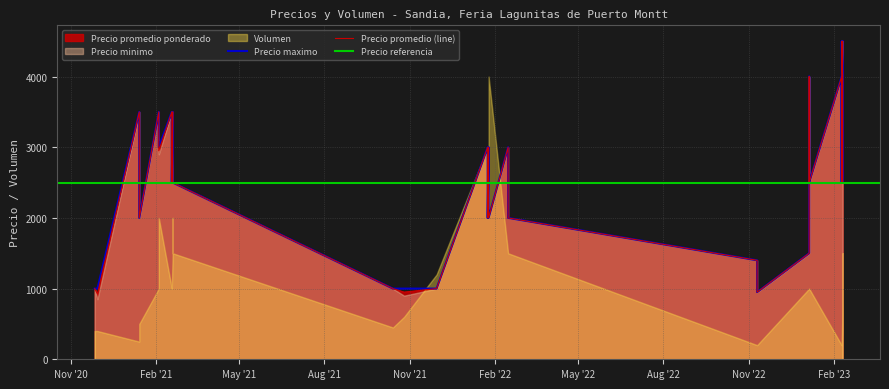

How many lines are shown in the chart?

4